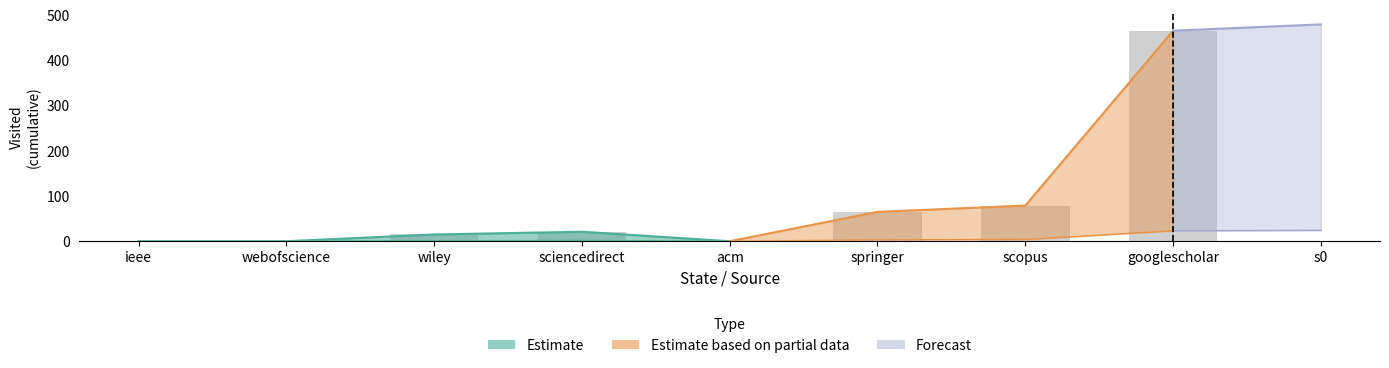

The delta_visited series shows 25.3 at wiley. True or false?

False